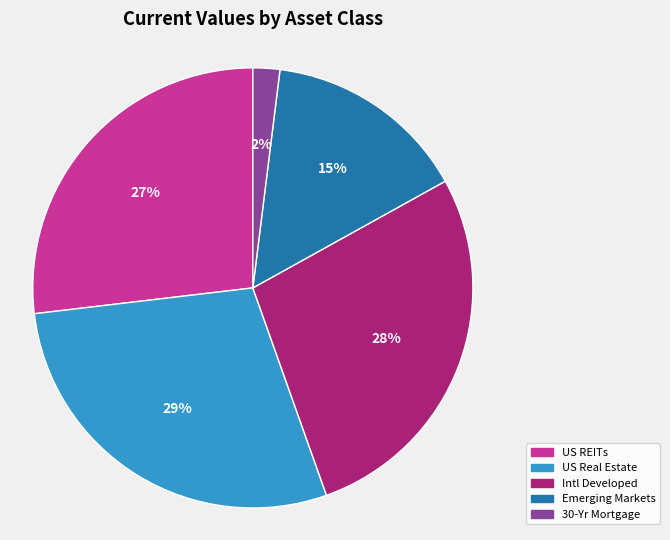

Rank the categories by value from lowest to highest.

30-Yr Mortgage, Emerging Markets, US REITs, Intl Developed, US Real Estate